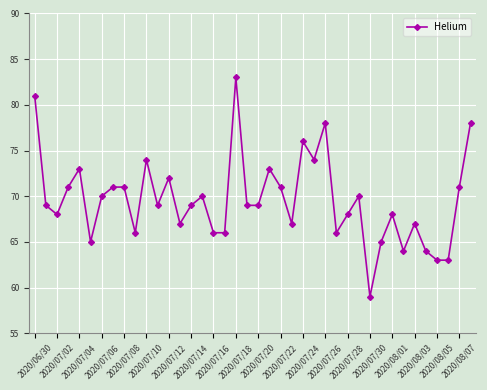

What is the sum of all values?

2784